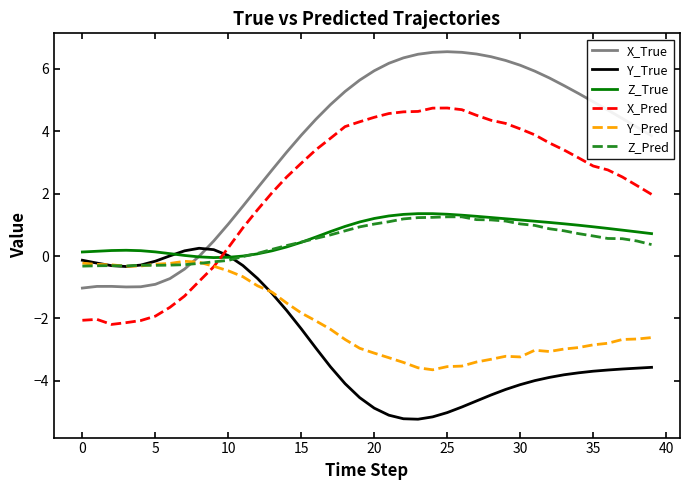

What is the difference between the second highest and minimum values in the Z_Pred series?

1.6